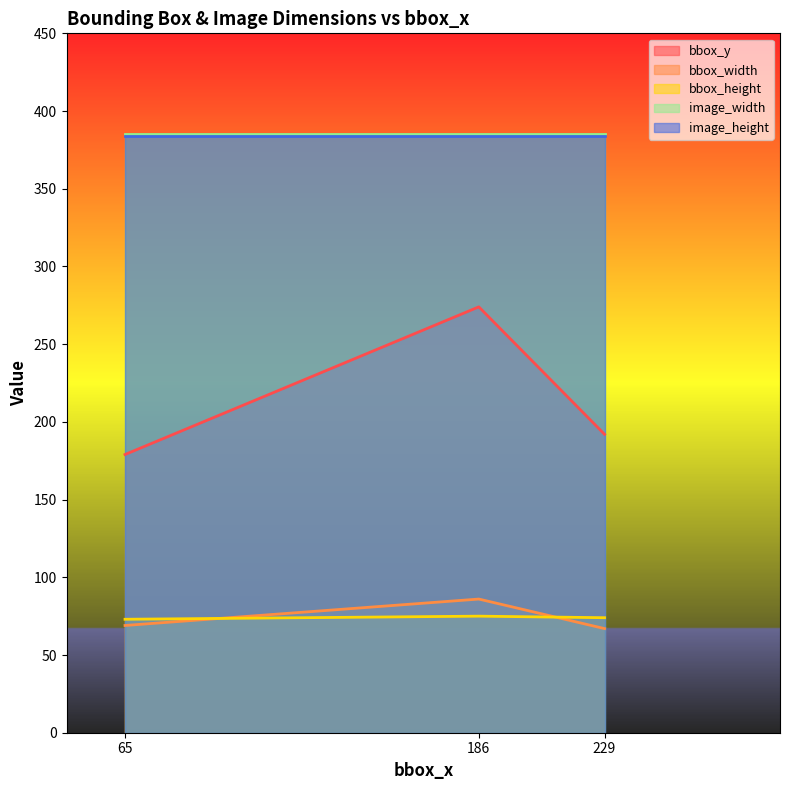

What is the value of the bbox_height point at the 1st from the left?

73